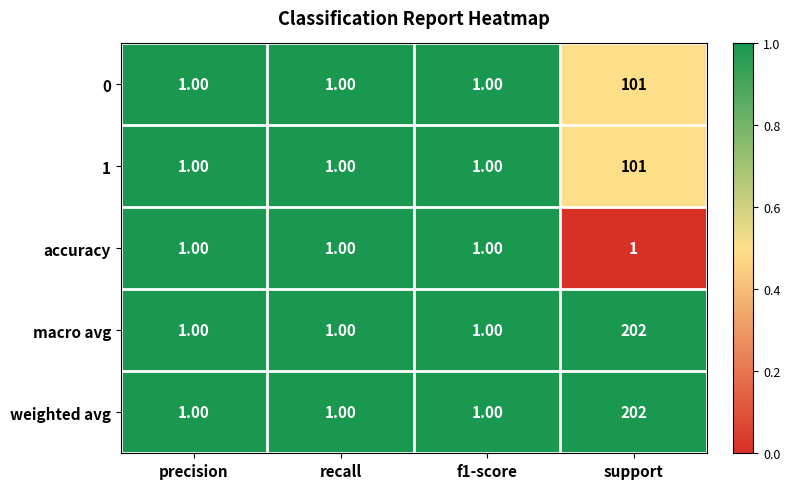

What is the sum of all macro avg values?

205